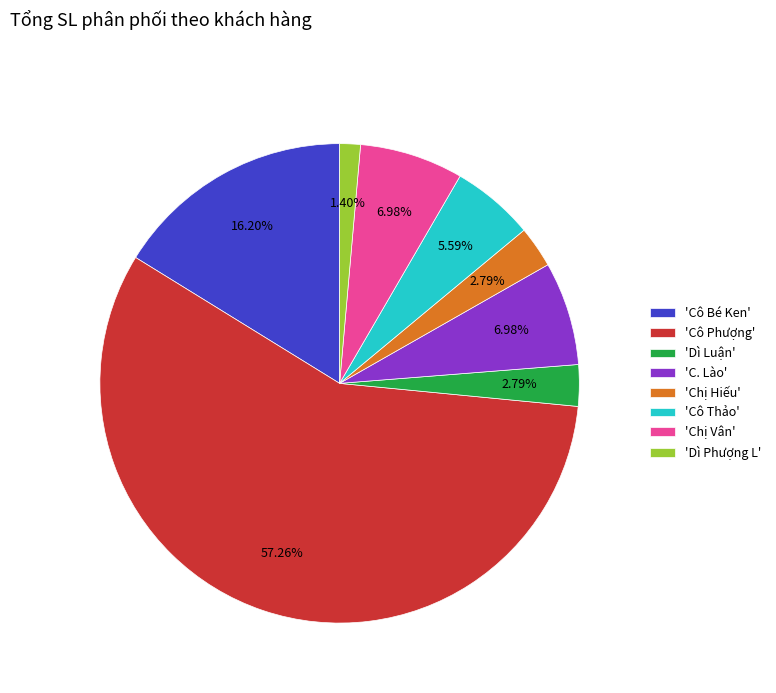

Combined, do 'C. Lào' and 'Cô Phượng' account for over 50%?

Yes